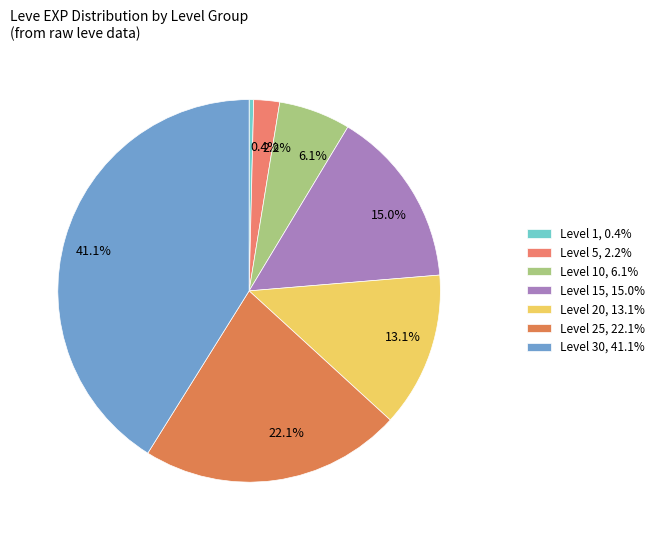

Combined, what portion of the pie is 15.0% and 0.4%?

15.4%